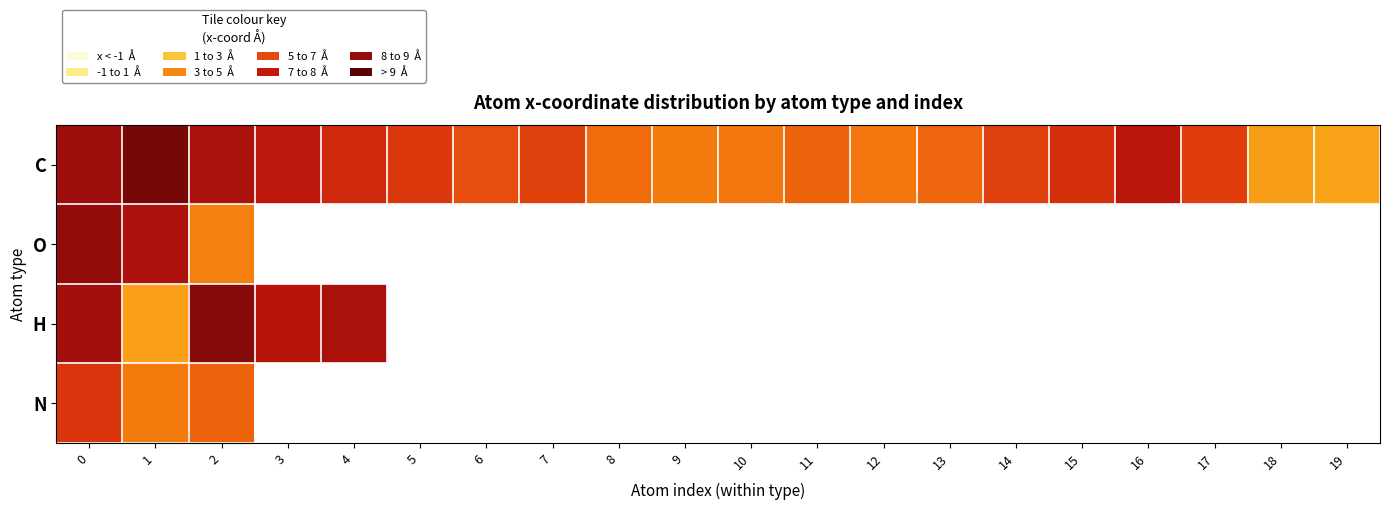

True or false: O has a value of 3.5 at 1.

False